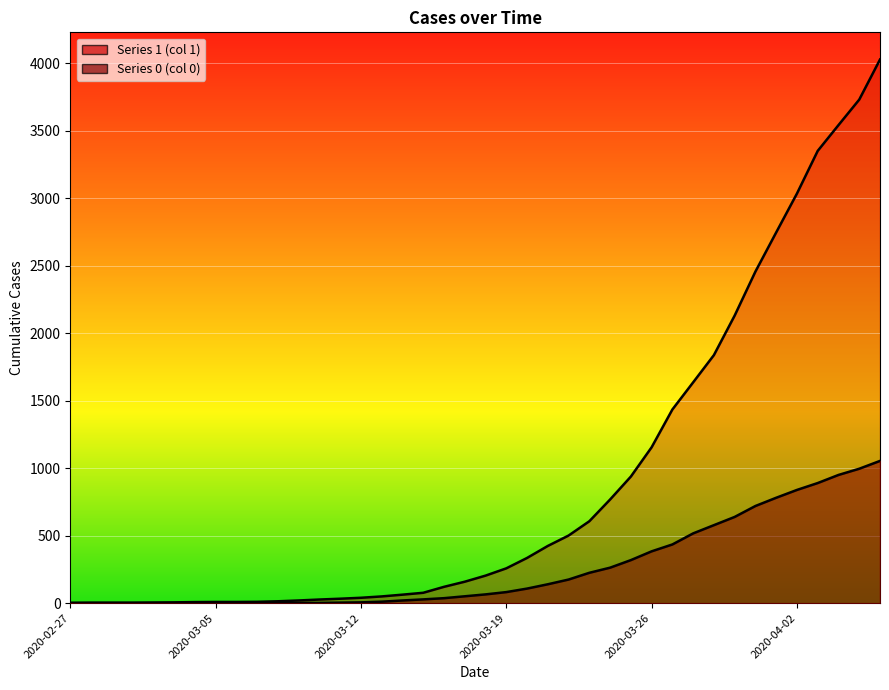

Which series changed the most between 2020-03-16 and 2020-04-02?

1